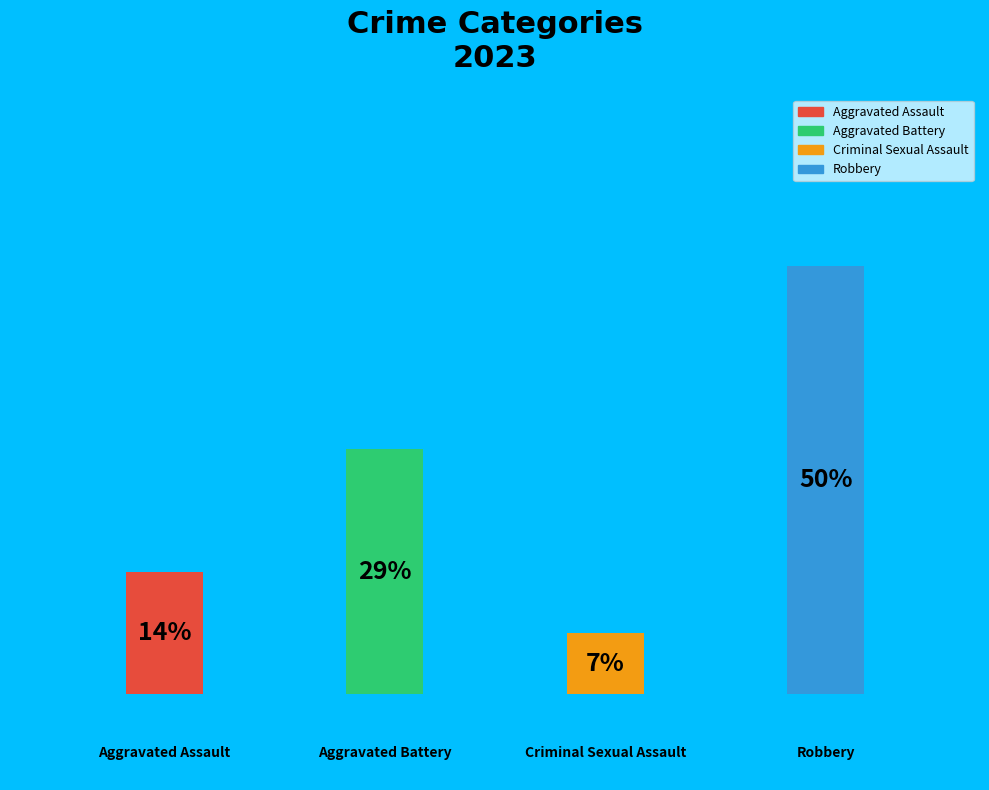

Count the number of slices in the pie.

4